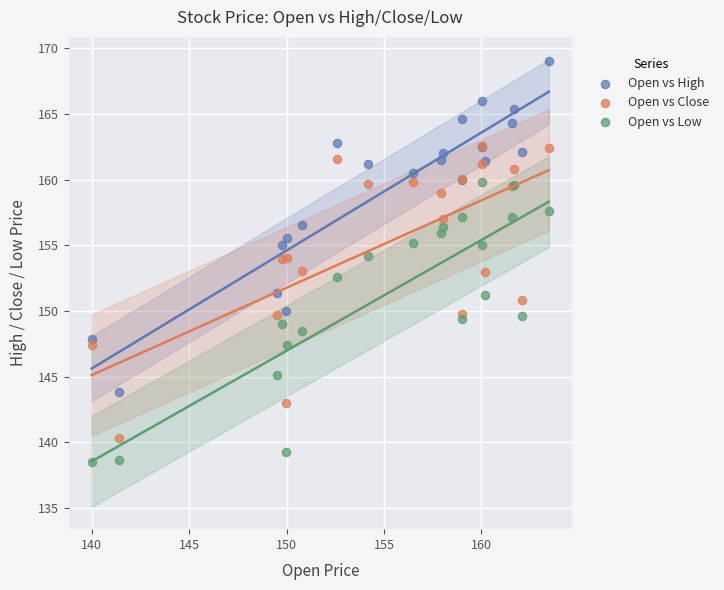

Which series has the largest Y range (max minus min)?

Open vs High